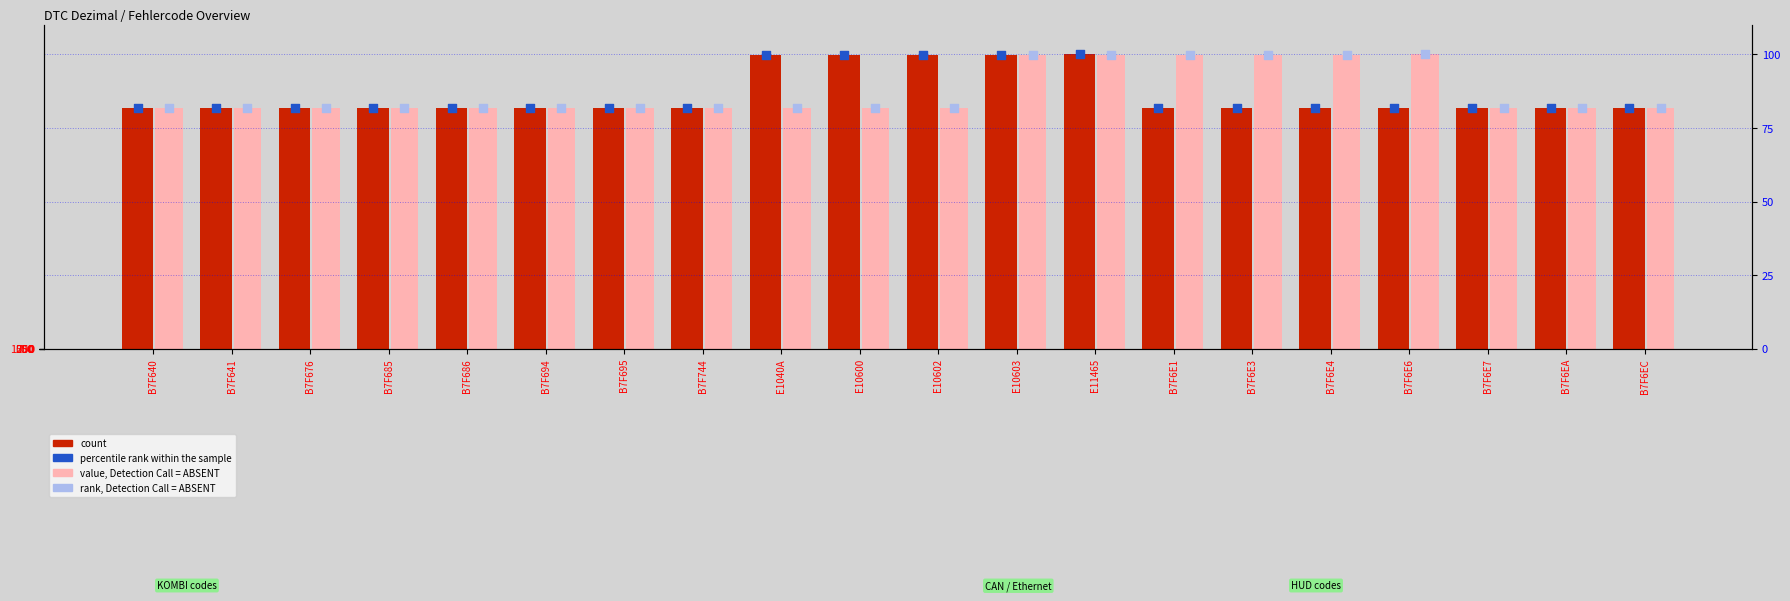

At how many categories does at least one series exceed 6924822?

20